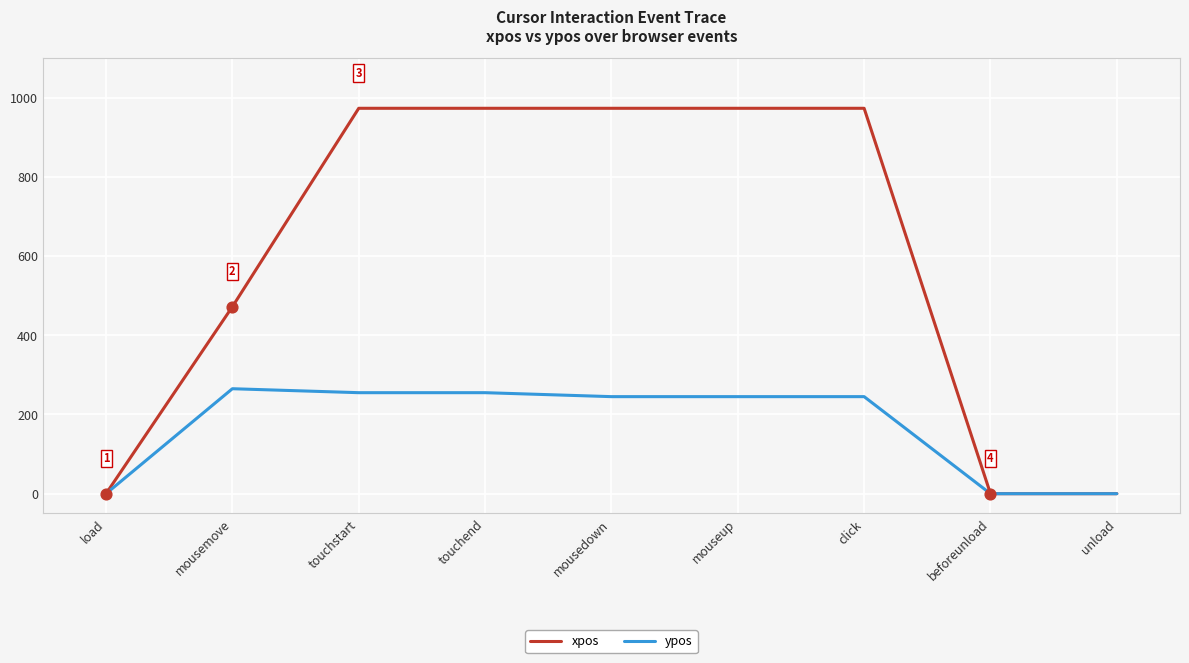

What are all the series names shown in the legend?

xpos, ypos